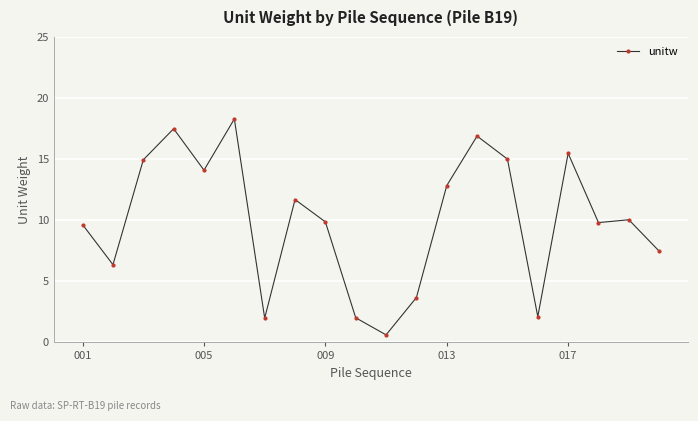

What is the difference between the maximum and minimum values?

17.7